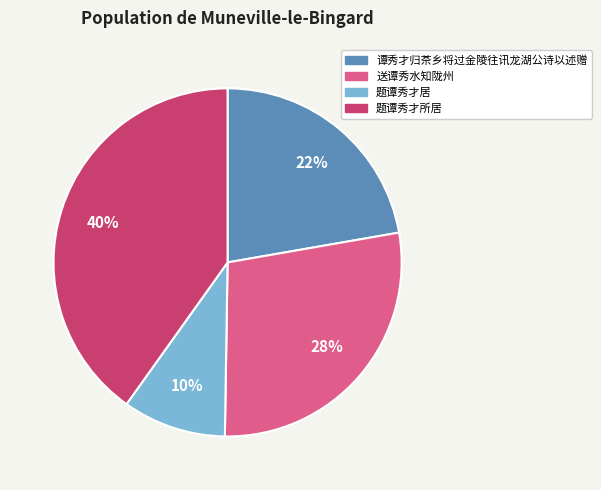

What is the ratio of the value at 谭秀才归茶乡将过金陵往讯龙湖公诗以述赠 to the value at 送谭秀水知陇州?

0.8